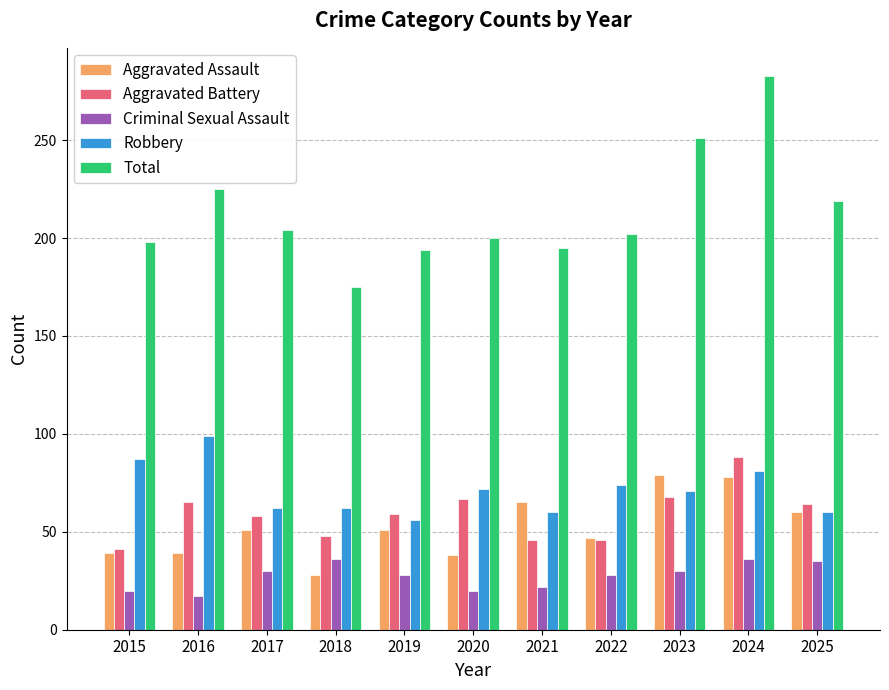

What is the value of the Aggravated Assault bar at the 3rd from the left?

51